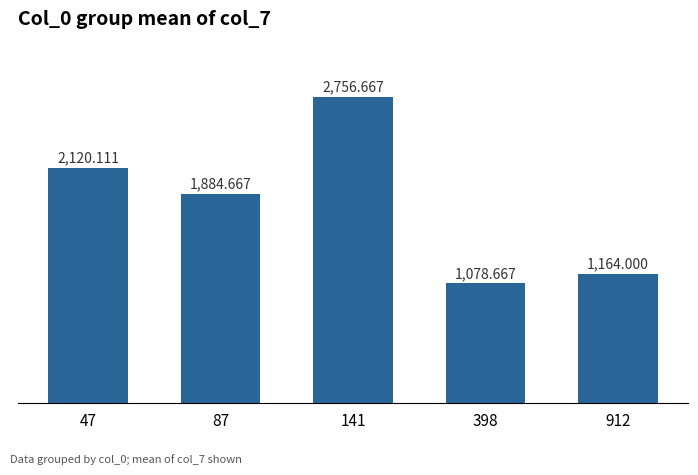

Does the chart contain any negative values?

No